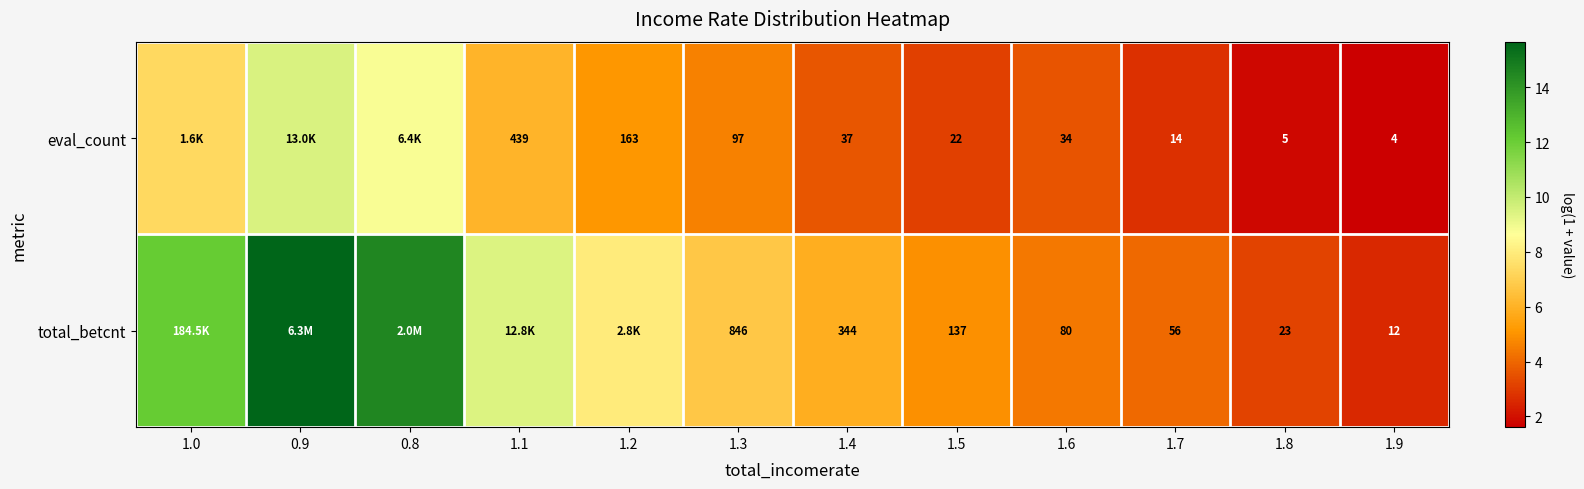

At 1.8, list the series in order from largest to smallest.

total_betcnt, eval_count